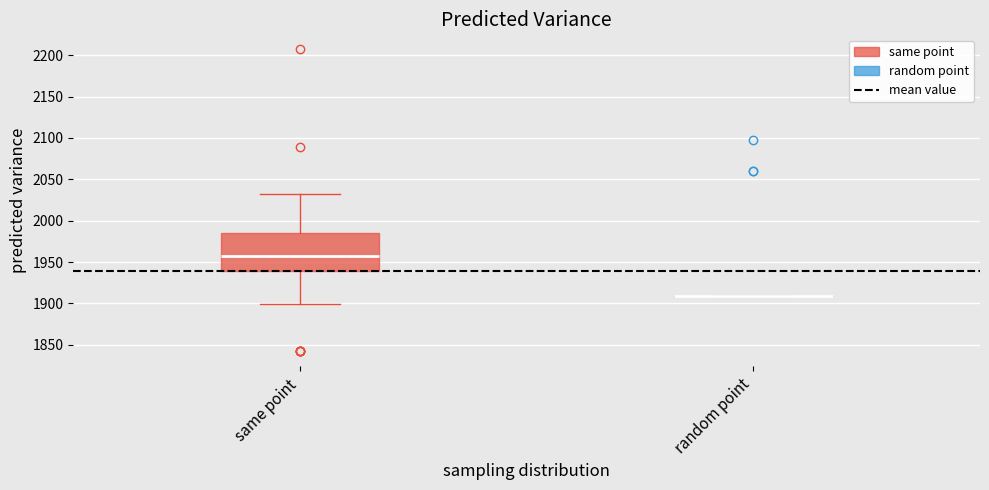

Comparing the boxes themselves (not the whiskers), which one is the tallest?

same point